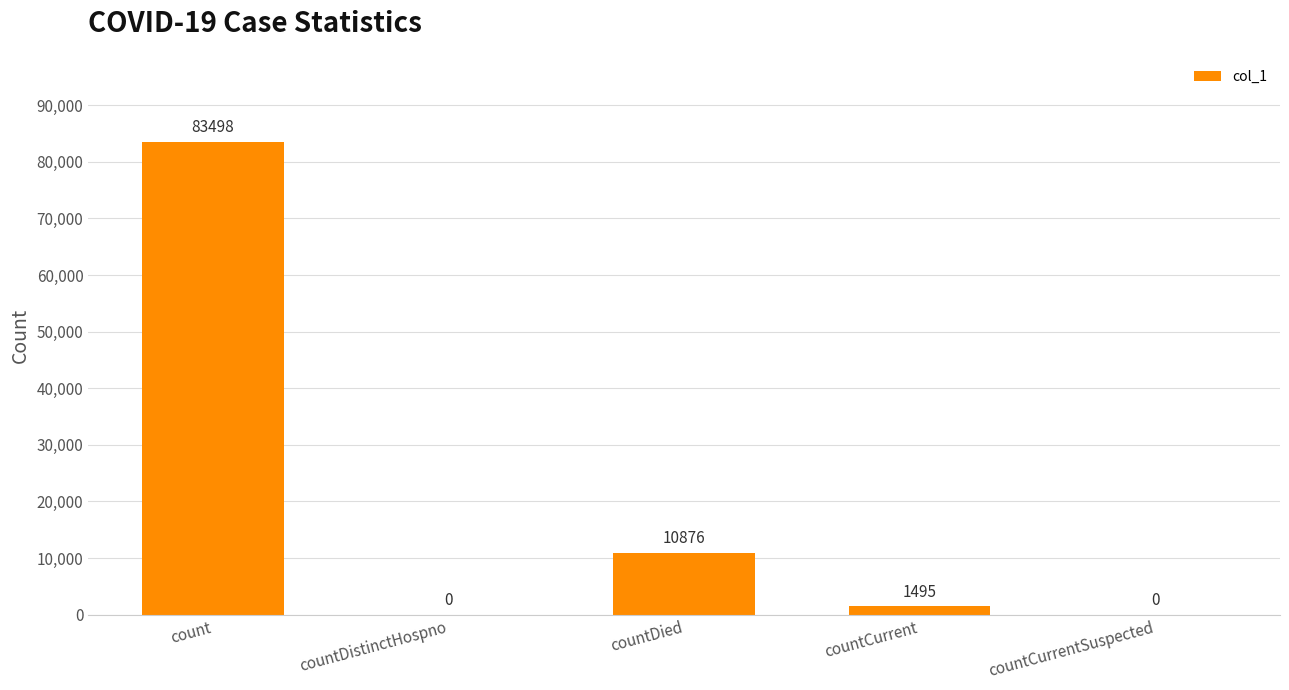

What is the sum of the values at count and countDistinctHospno?

83498